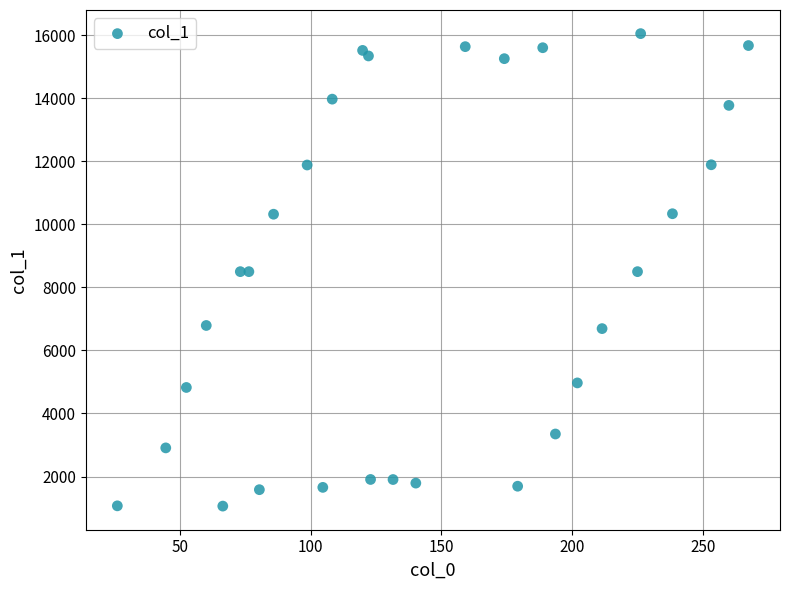

What is the range of X values (max minus min)?

241.2